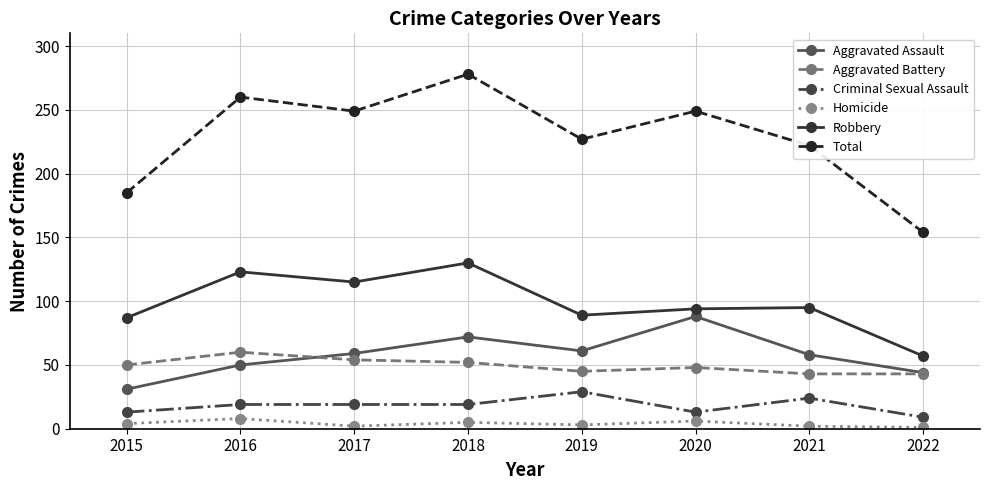

What is the difference between the Homicide values at 2015 and 2022?

3